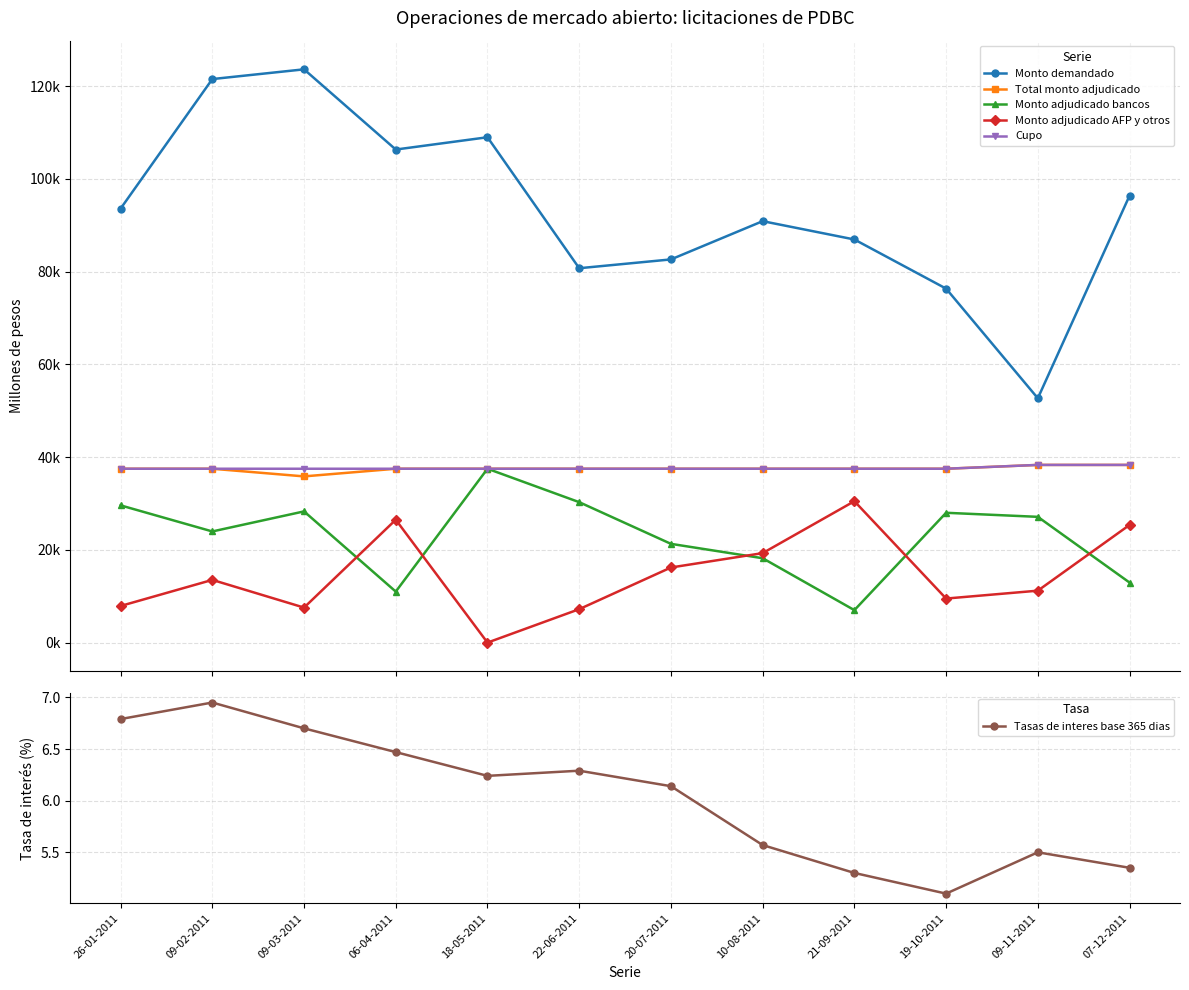

How many lines are shown in the chart?

6